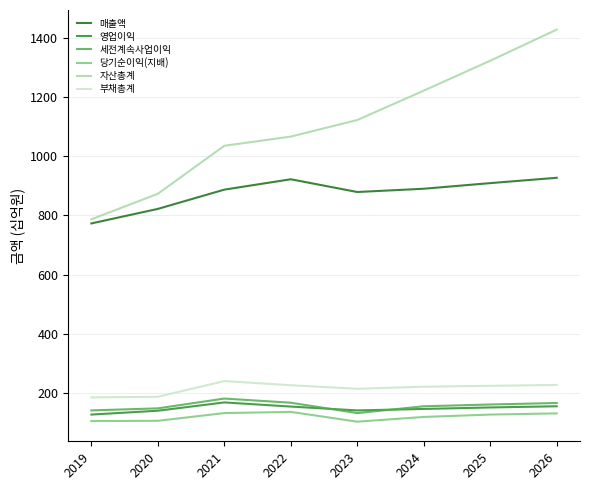

True or false: 매출액 and 부채총계 intersect in this chart.

False